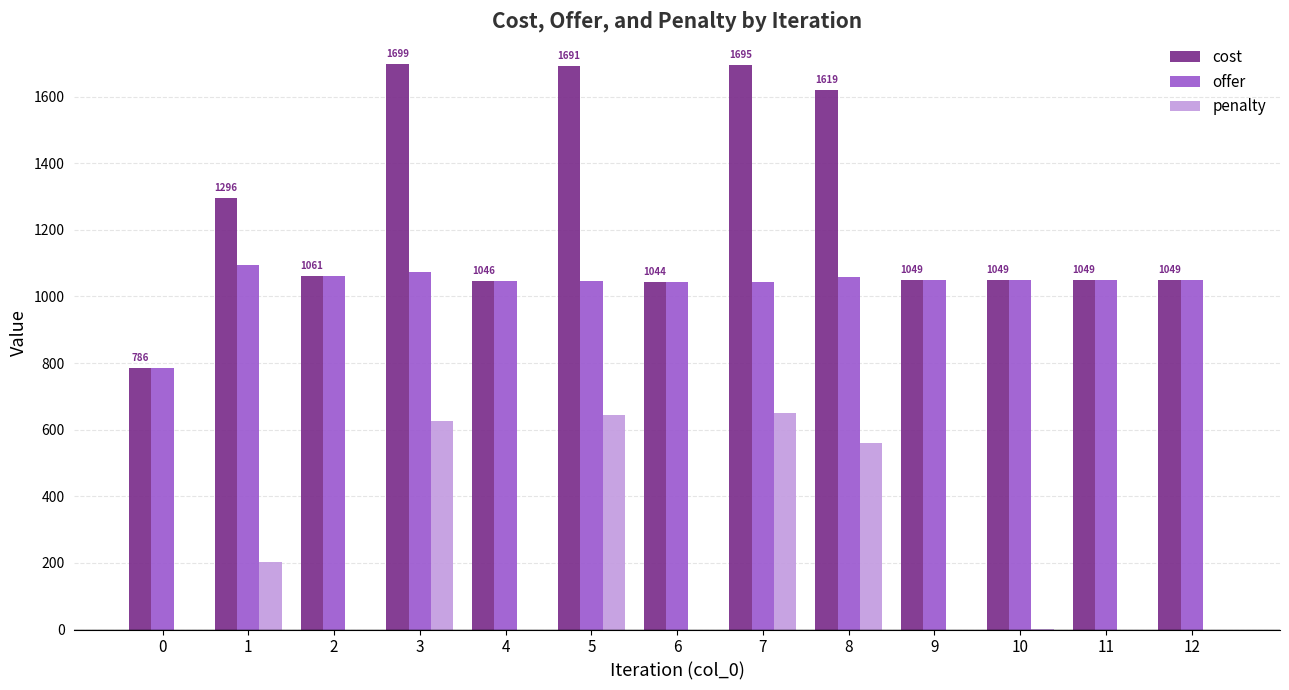

What is the maximum value for penalty?

651.2